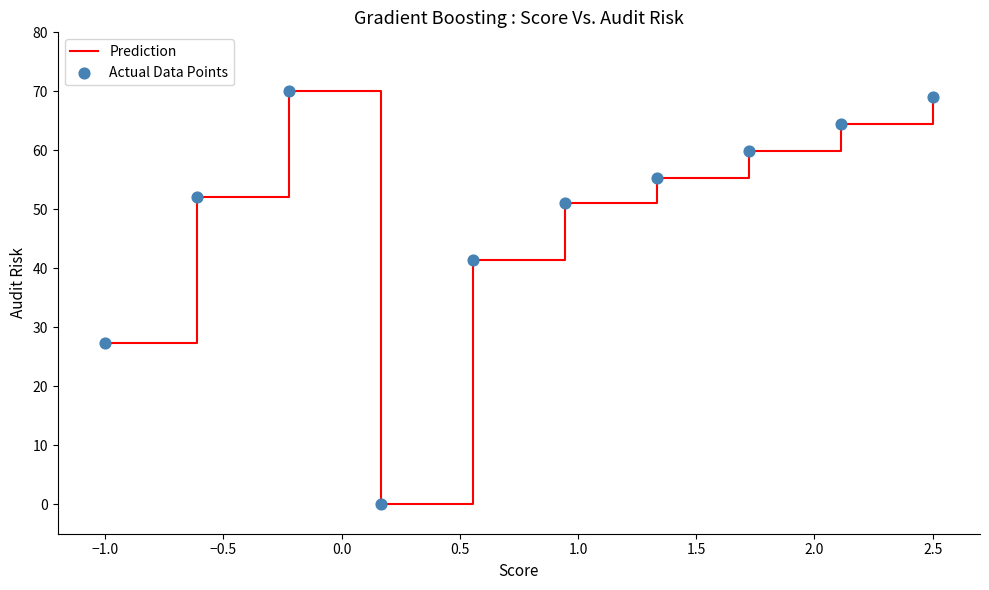

What is the maximum value shown in the chart?

70.0